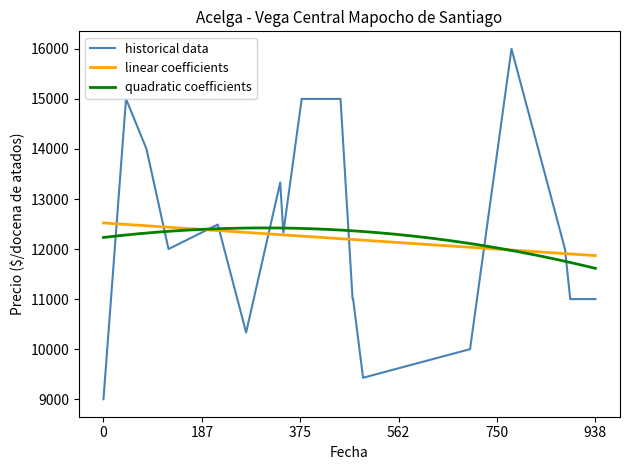

The Precio maximo series shows 14053 at 2022-11-30. True or false?

False